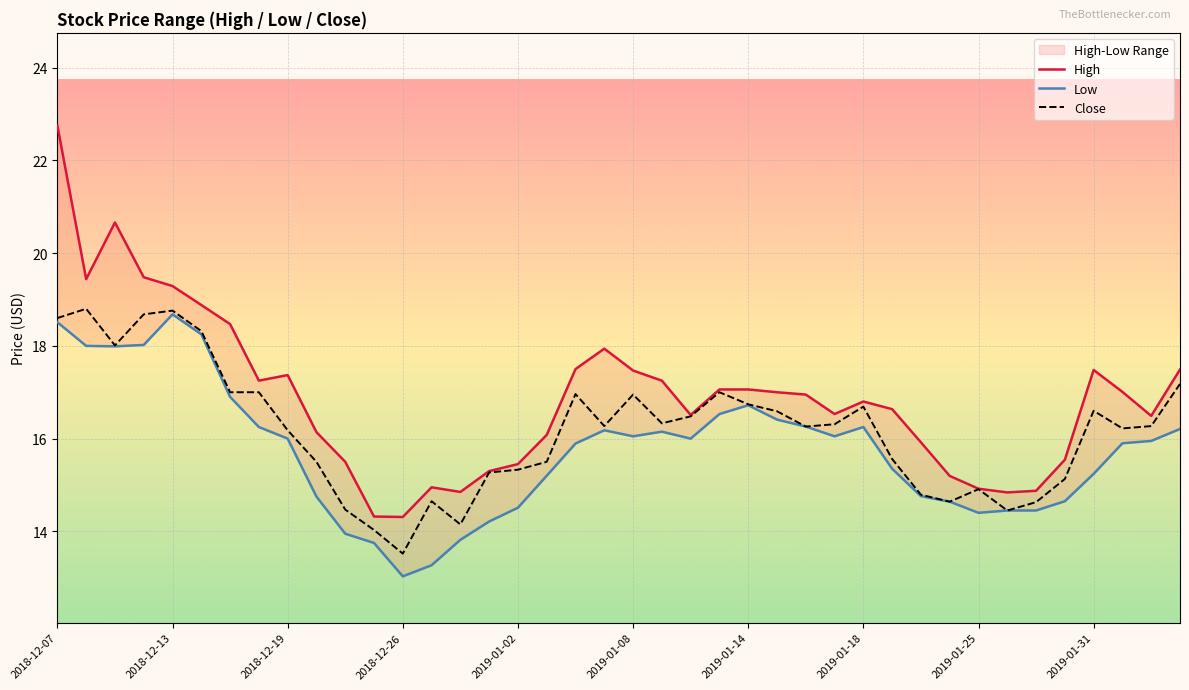

True or false: Low and High cross at least once.

False